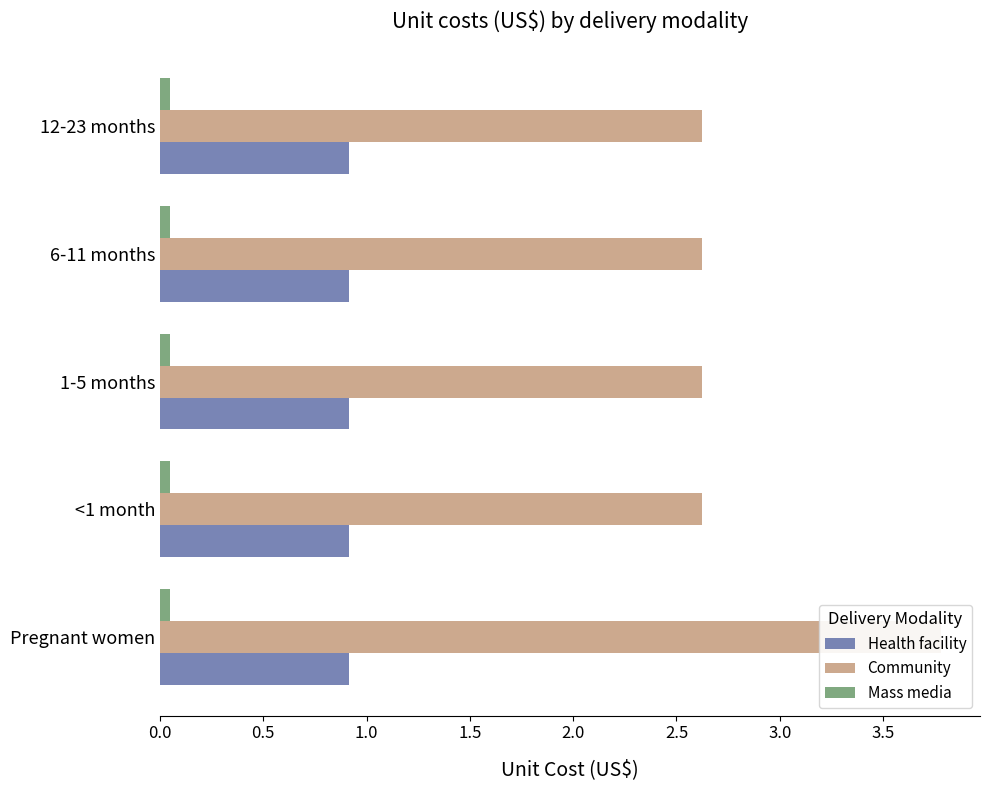

Is it true that Community equals 5.3 at Pregnant women?

False